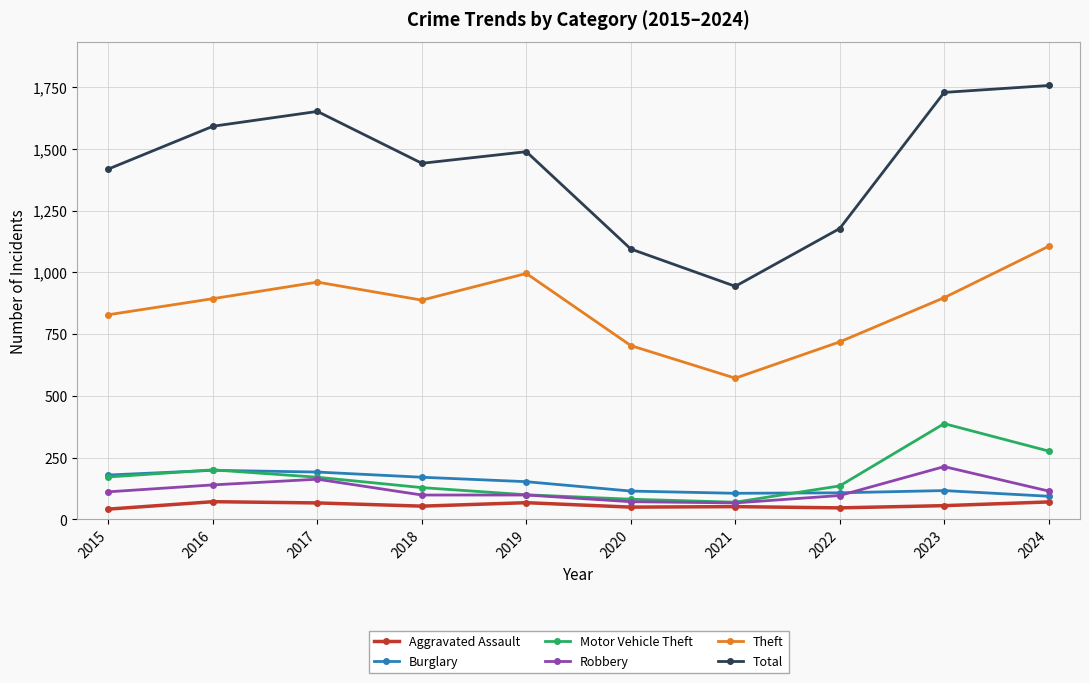

What is the difference between the highest and lowest values at 2016?

1520